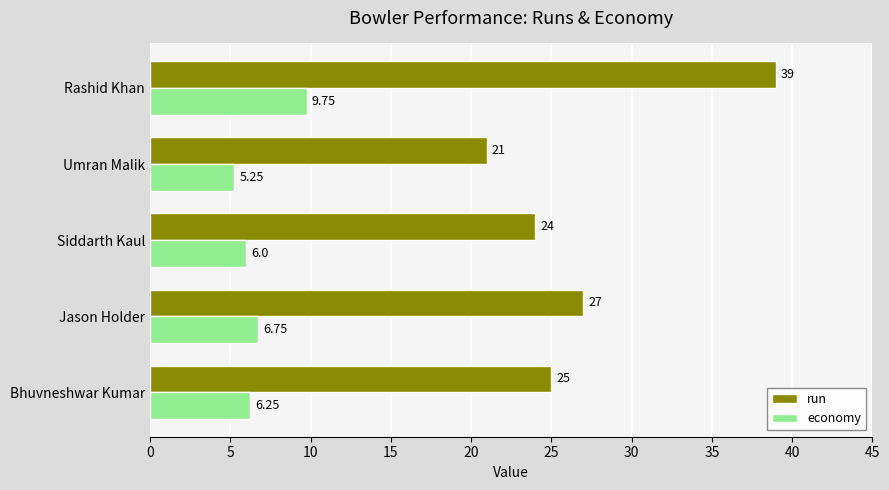

Where is run nearest to the value 30?

Jason Holder